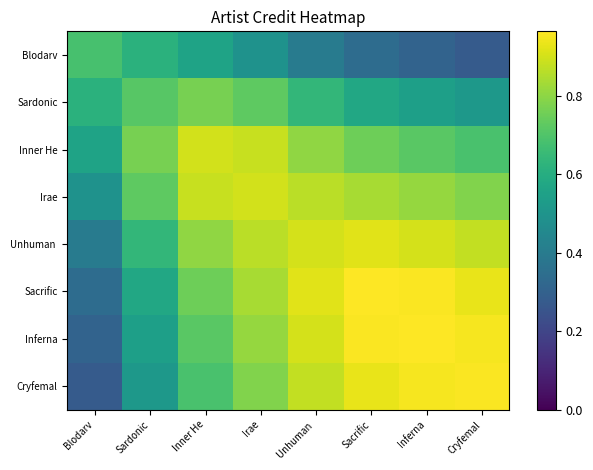

At which category is the sum across all series the highest?

Unhuman 